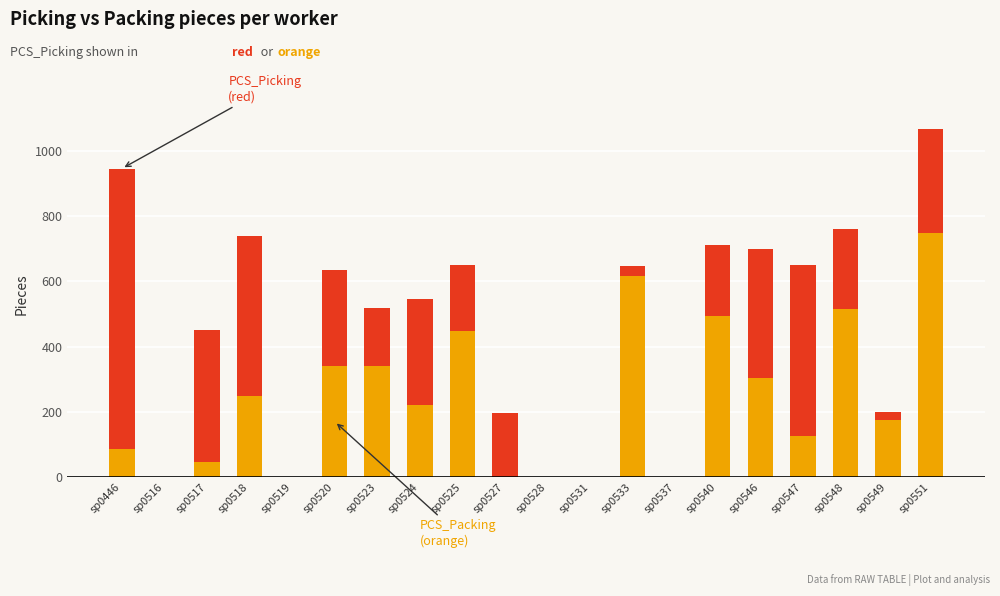

Count the number of categories in the chart.

20